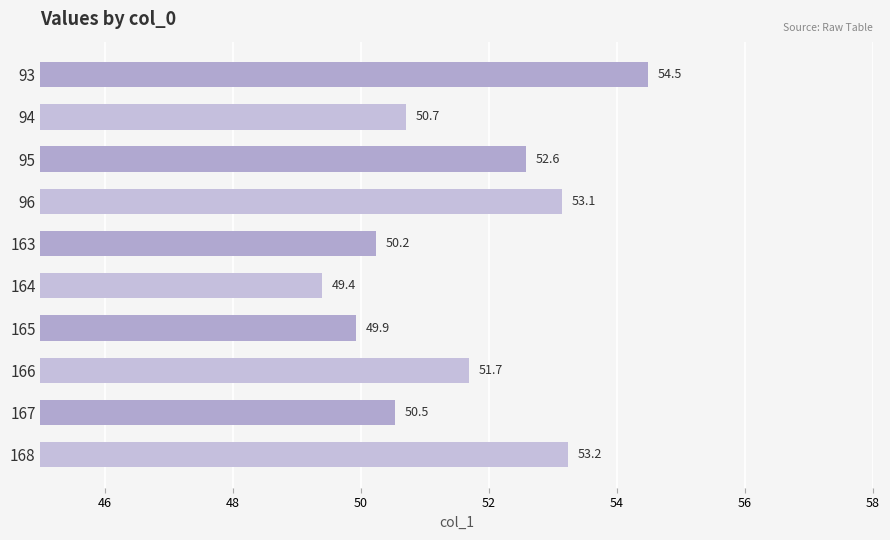

The value at 93 is 54.5. True or false?

True